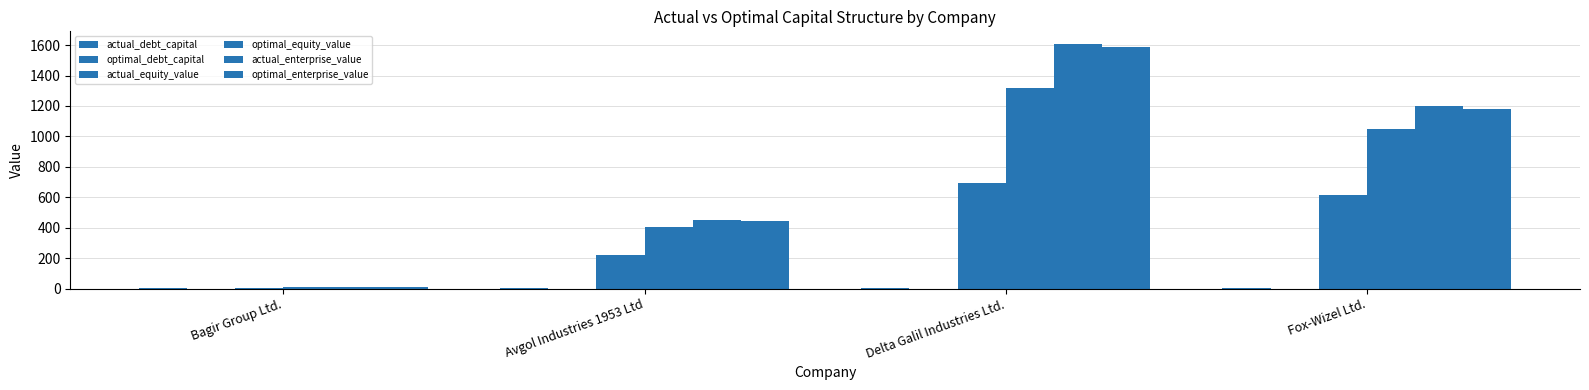

Reading left to right, transcribe all the data shown in this chart.

actual_debt_capital: Bagir Group Ltd.=0.8	Avgol Industries 1953 Ltd=0.6	Delta Galil Industries Ltd.=0.6	Fox-Wizel Ltd.=0.5
optimal_debt_capital: Bagir Group Ltd.=0.1	Avgol Industries 1953 Ltd=0.2	Delta Galil Industries Ltd.=0.2	Fox-Wizel Ltd.=0.1
actual_equity_value: Bagir Group Ltd.=2.5	Avgol Industries 1953 Ltd=223.8	Delta Galil Industries Ltd.=695.4	Fox-Wizel Ltd.=615.5
optimal_equity_value: Bagir Group Ltd.=13.1	Avgol Industries 1953 Ltd=407.6	Delta Galil Industries Ltd.=1319.8	Fox-Wizel Ltd.=1047.6
actual_enterprise_value: Bagir Group Ltd.=12.0	Avgol Industries 1953 Ltd=452.0	Delta Galil Industries Ltd.=1609.8	Fox-Wizel Ltd.=1199.4
optimal_enterprise_value: Bagir Group Ltd.=13.4	Avgol Industries 1953 Ltd=446.3	Delta Galil Industries Ltd.=1585.0	Fox-Wizel Ltd.=1181.2